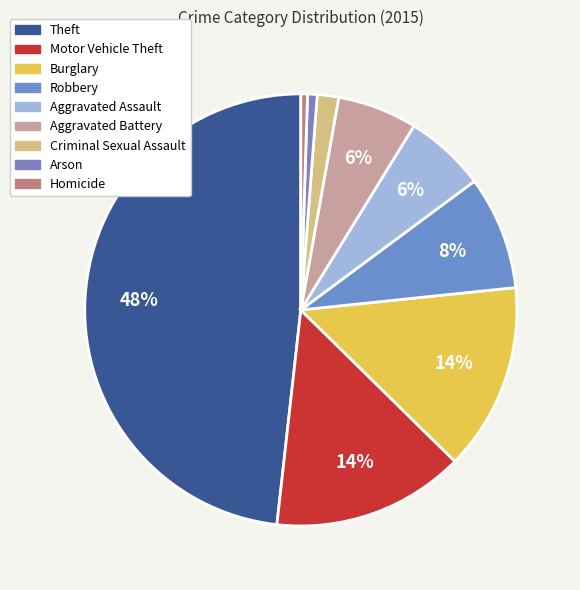

True or false: Theft accounts for 40% of the total.

False